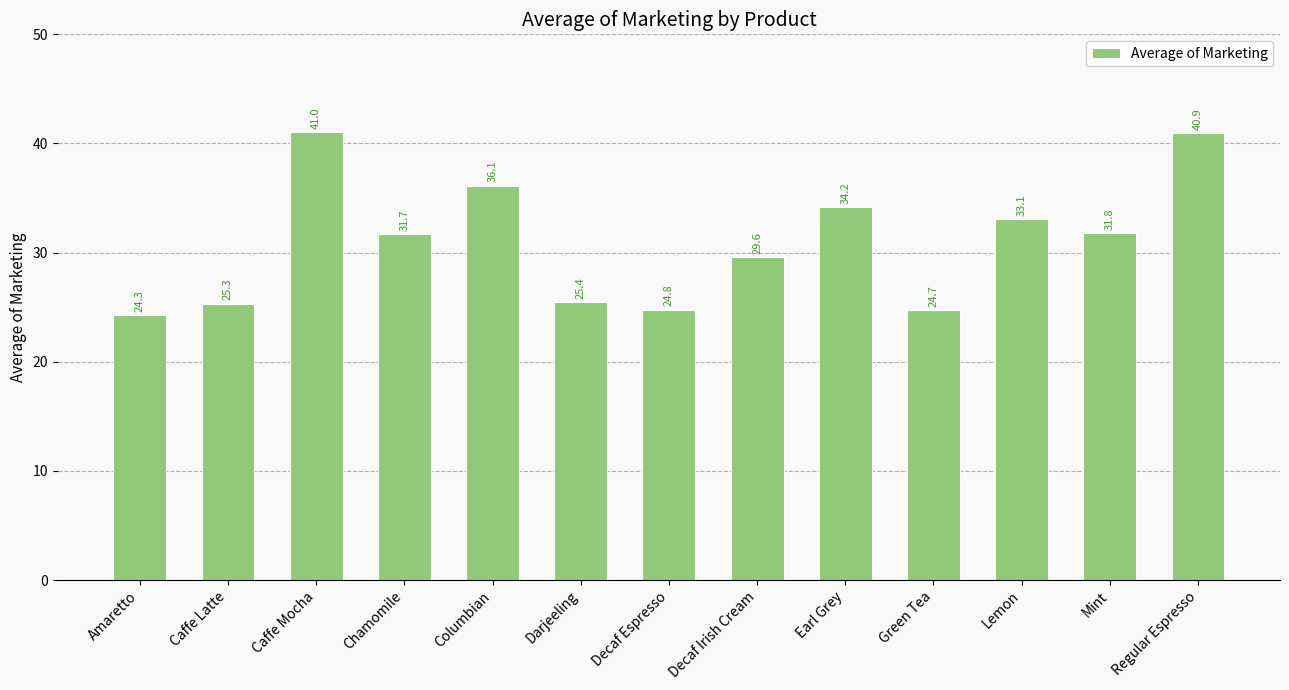

Is it true that the value at Decaf Irish Cream is 29.6?

True